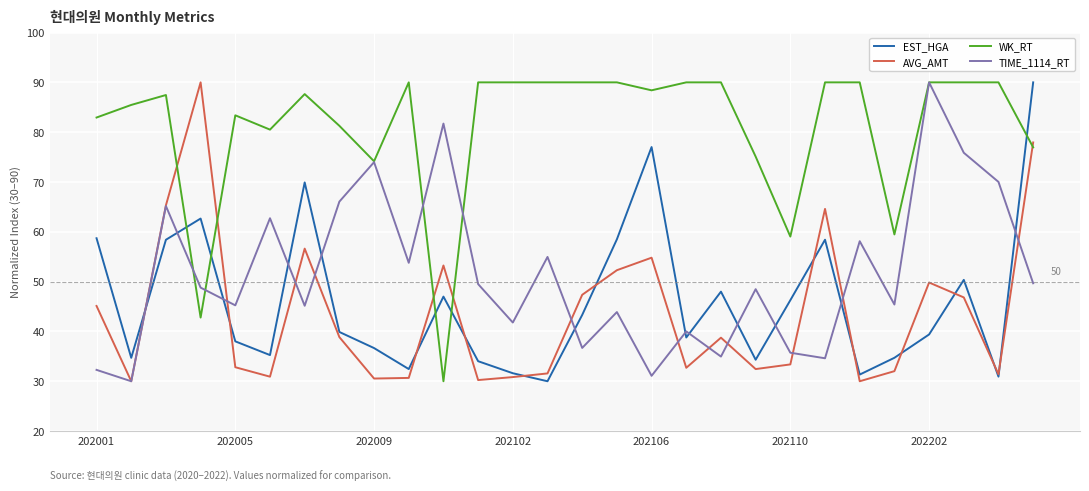

What is the difference between the maximum and second lowest values in the TIME_1114_RT series?

58.9